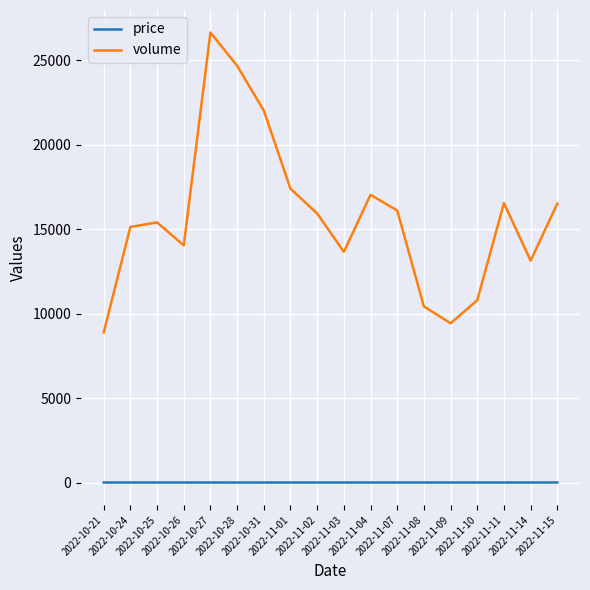

The price series shows 14.1 at 2022-11-03. True or false?

True